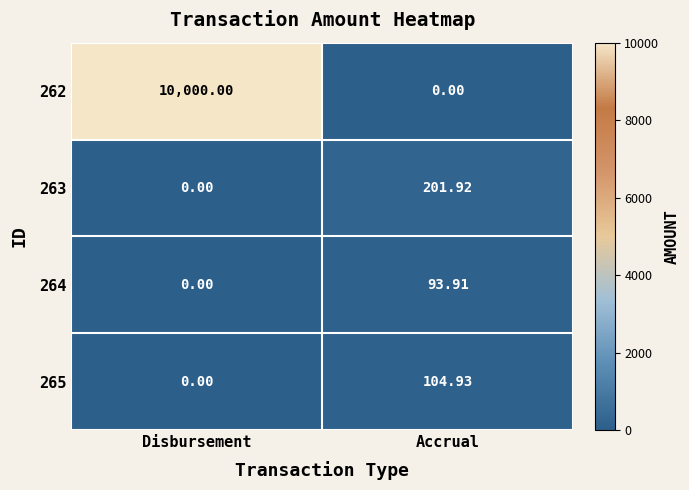

How many values in the 265 series exceed 104?

1